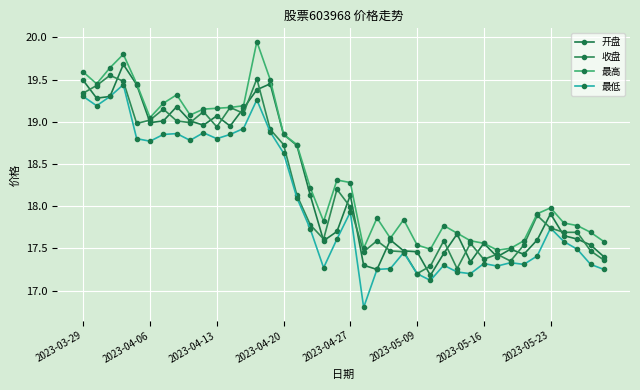

True or false: 最高 and 收盘 cross at least once.

False